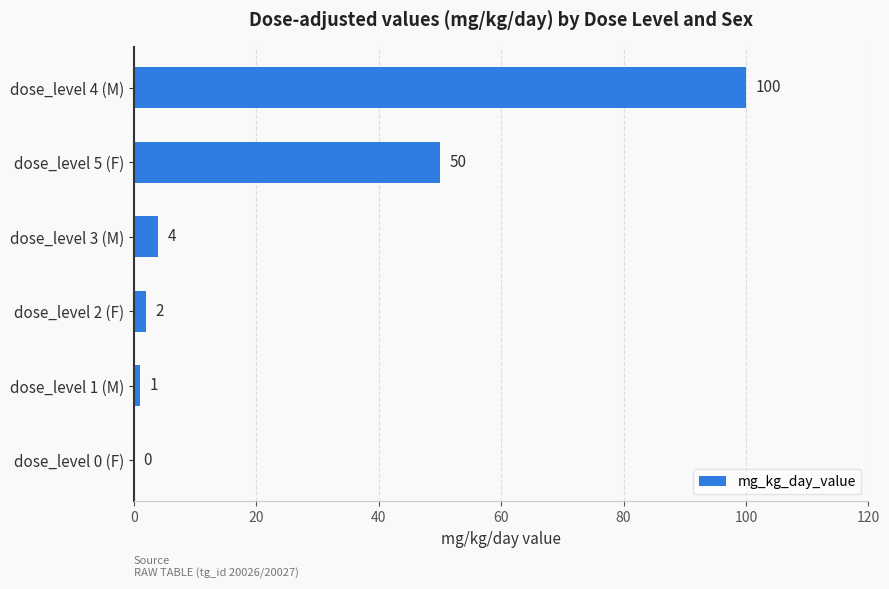

Which category has the highest value across all series?

dose_level 4 (M)